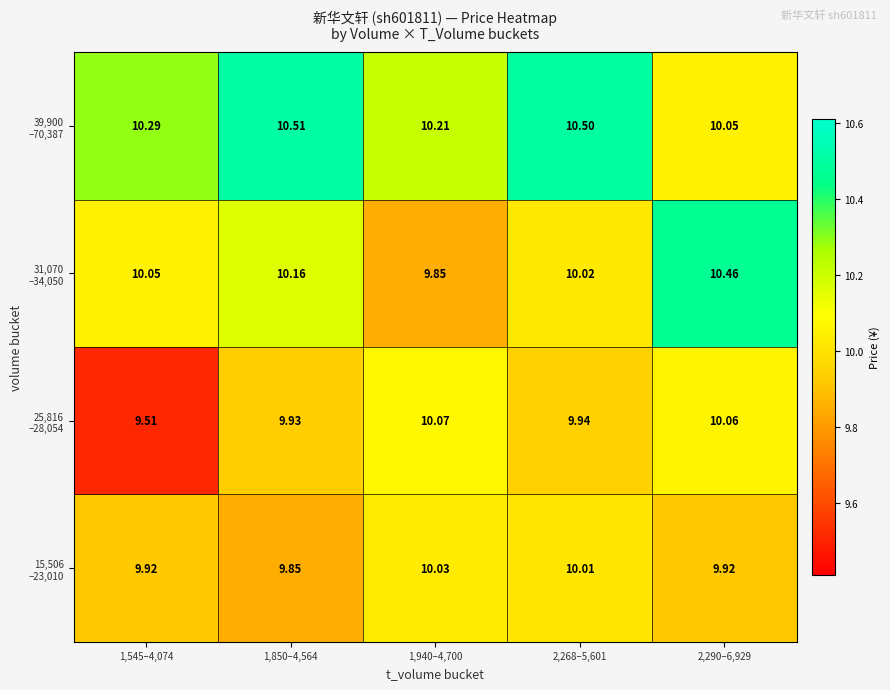

What is the greatest value displayed?

10.5